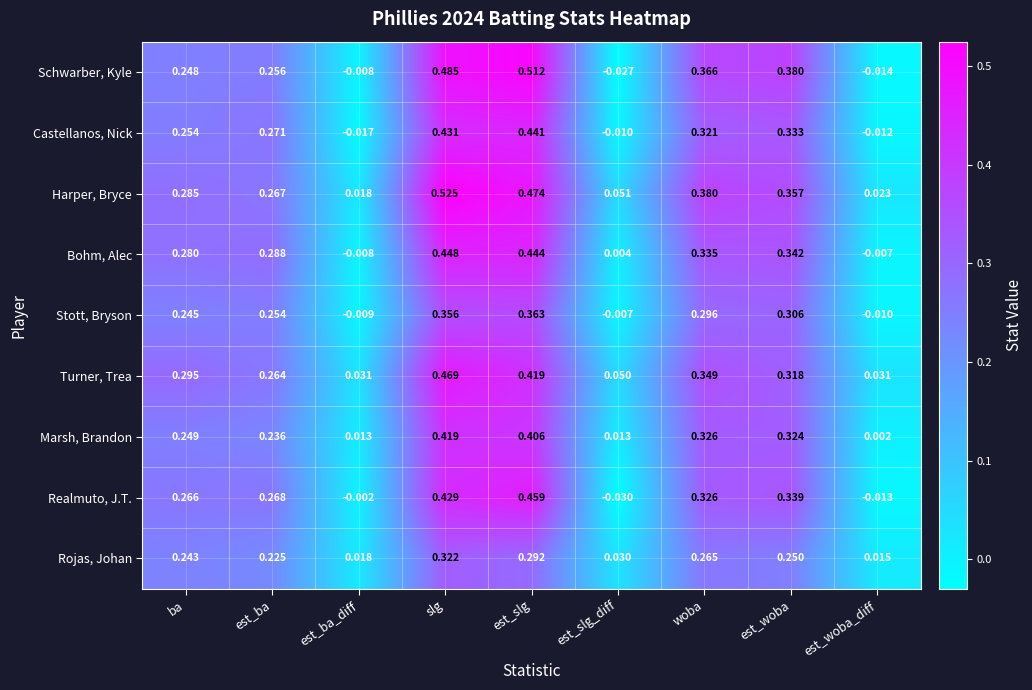

Which label corresponds to the largest value in the chart?

slg